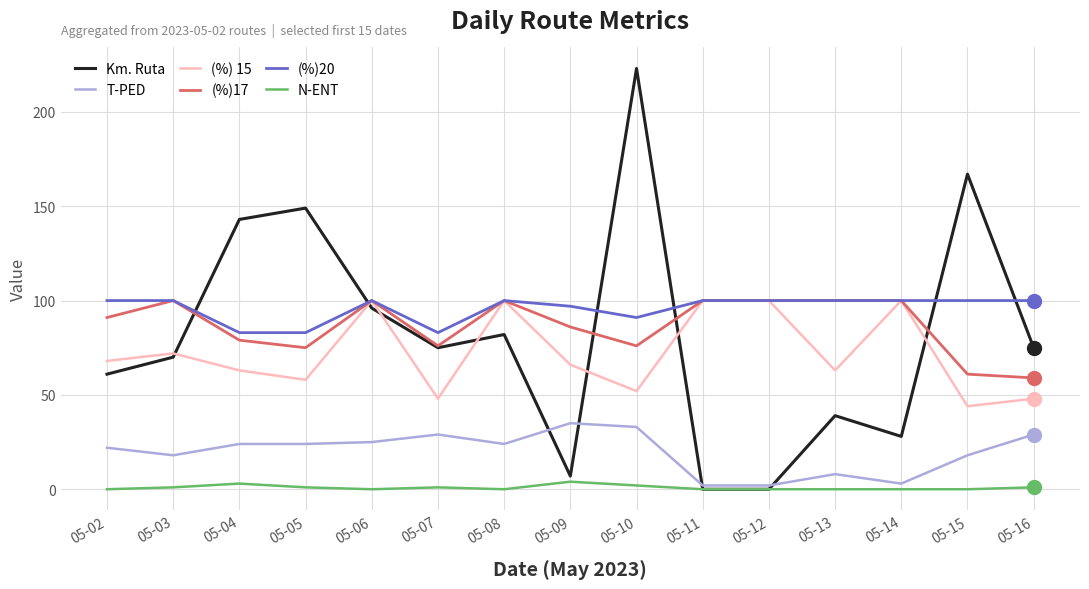

The value of (%) 15 at 05-13 is 38. True or false?

False